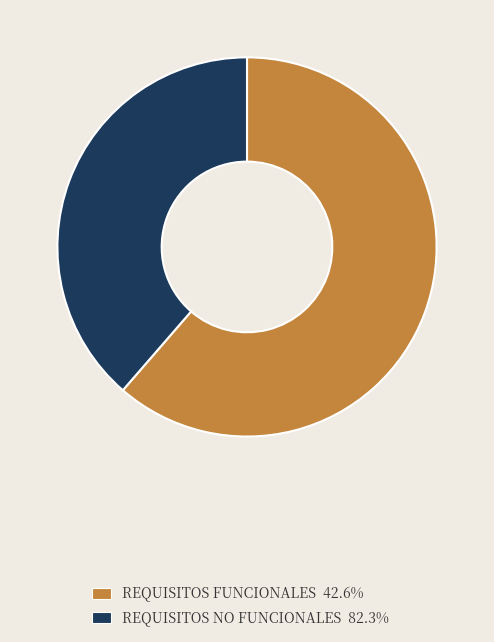

Do REQUISITOS NO FUNCIONALES 82.3% and REQUISITOS FUNCIONALES 42.6% together represent more than half of the pie?

Yes